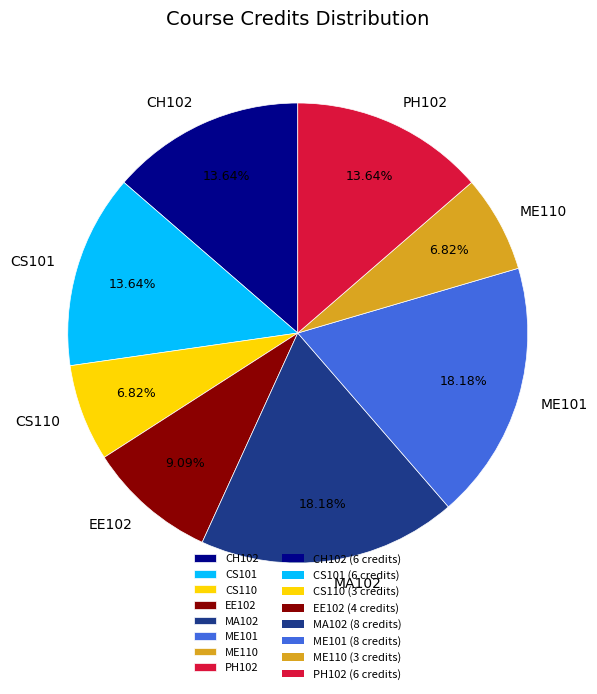

Between EE102 and PH102, which is larger?

PH102